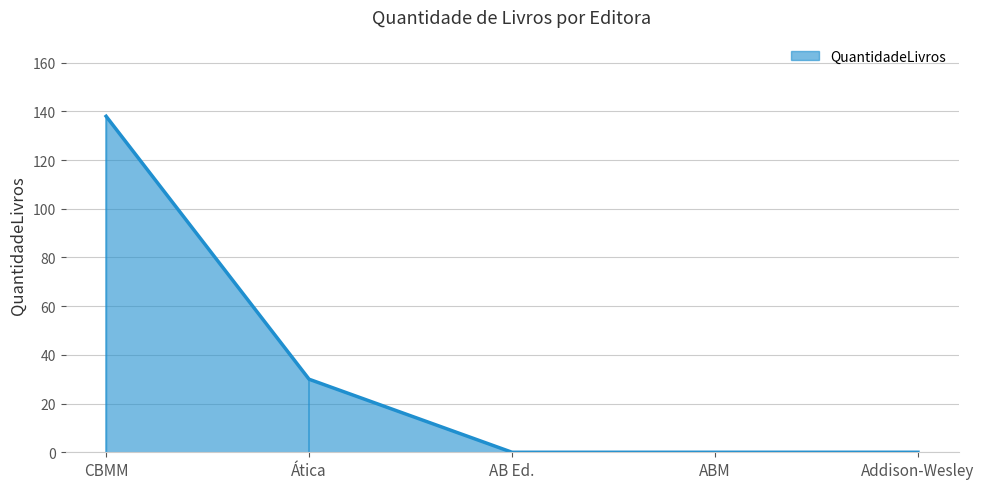

How many values are between 0 and 30?

4